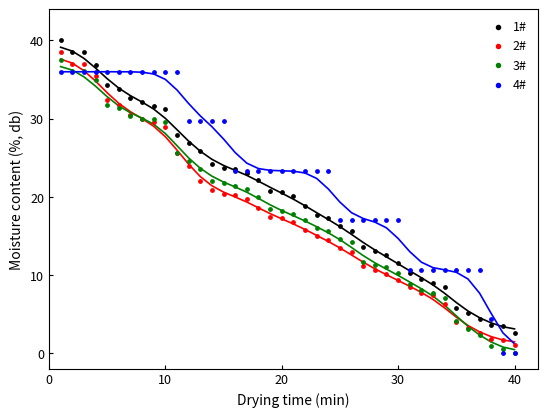

What are all the series names shown in the legend?

1#, 2#, 3#, 4#